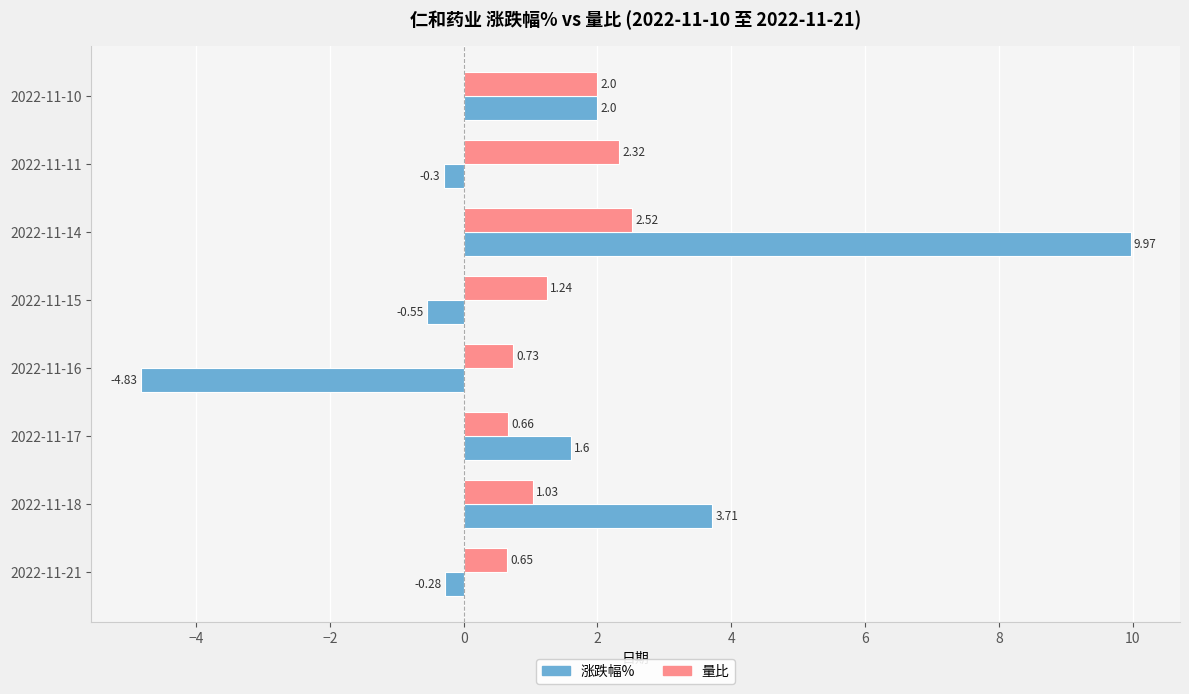

Which series has the largest total across all categories?

涨跌幅%